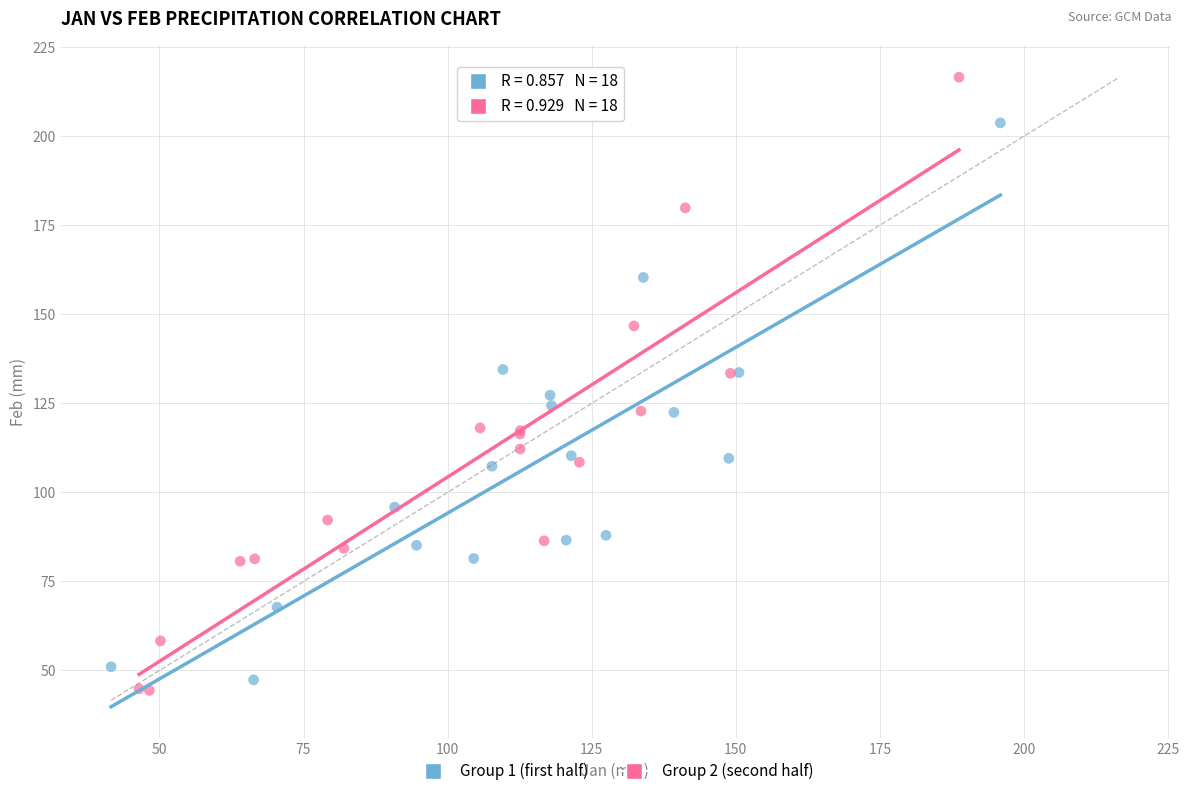

Which series reaches the minimum Y coordinate?

Group 2 (second half)